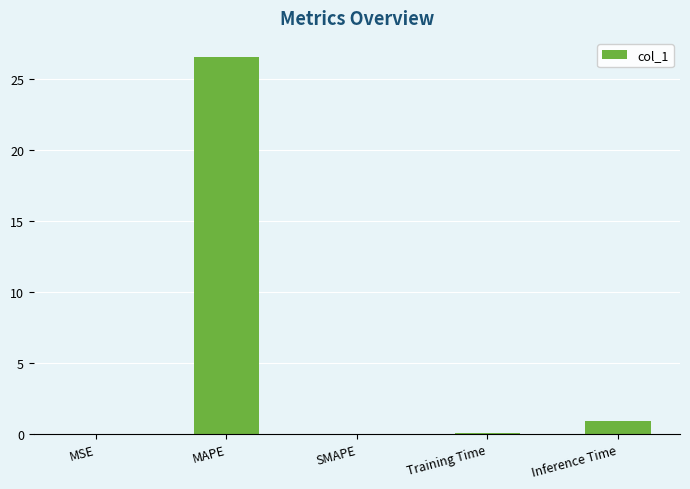

What is the approximate value at Inference Time?

0.9